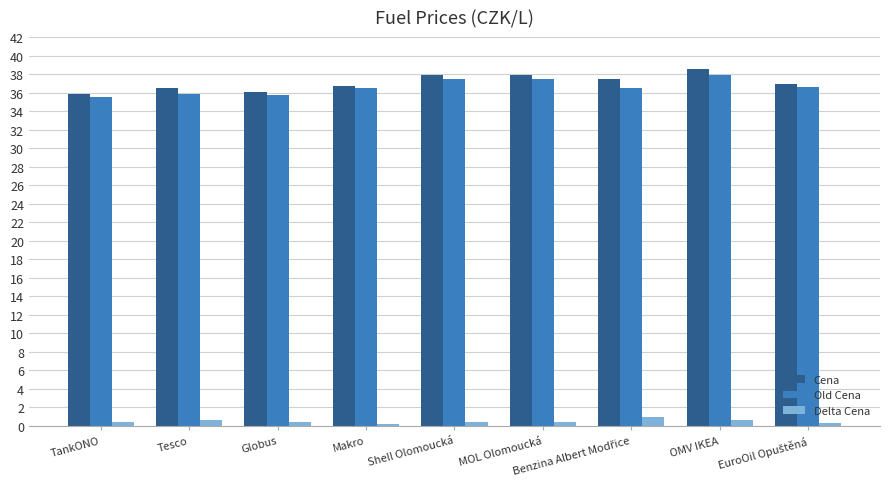

Is it true that Old Cena equals 22.1 at OMV IKEA?

False